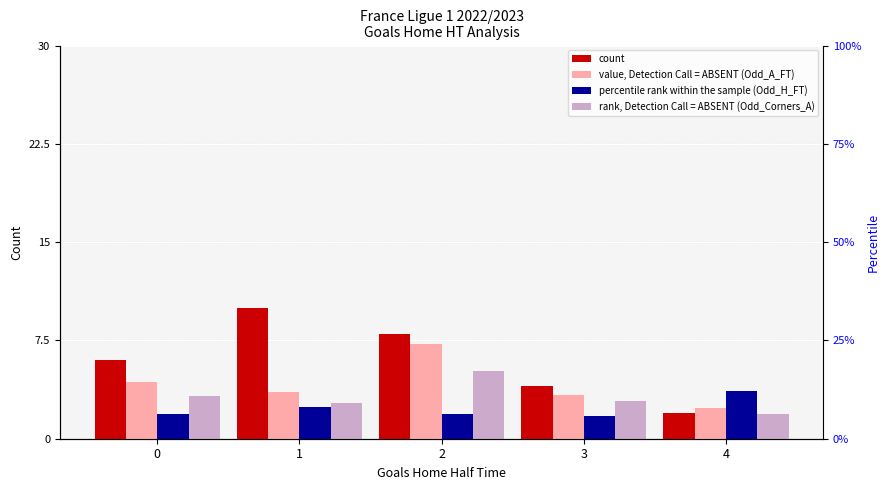

At how many categories does at least one series exceed 9?

1